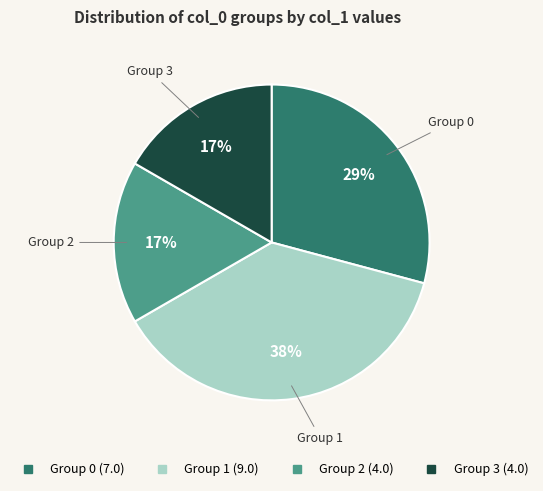

To the nearest percent, what is the average slice percentage?

25%